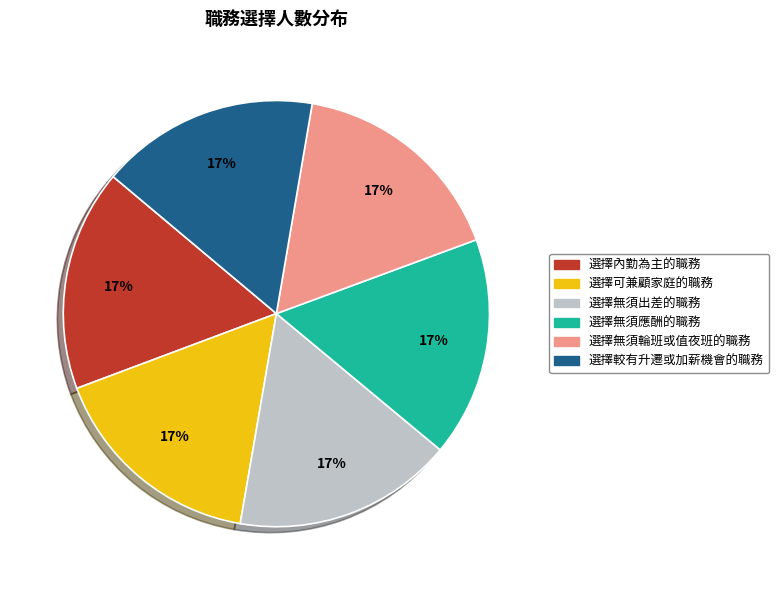

Is 選擇較有升遷或加薪機會的職務 the majority of the pie?

No